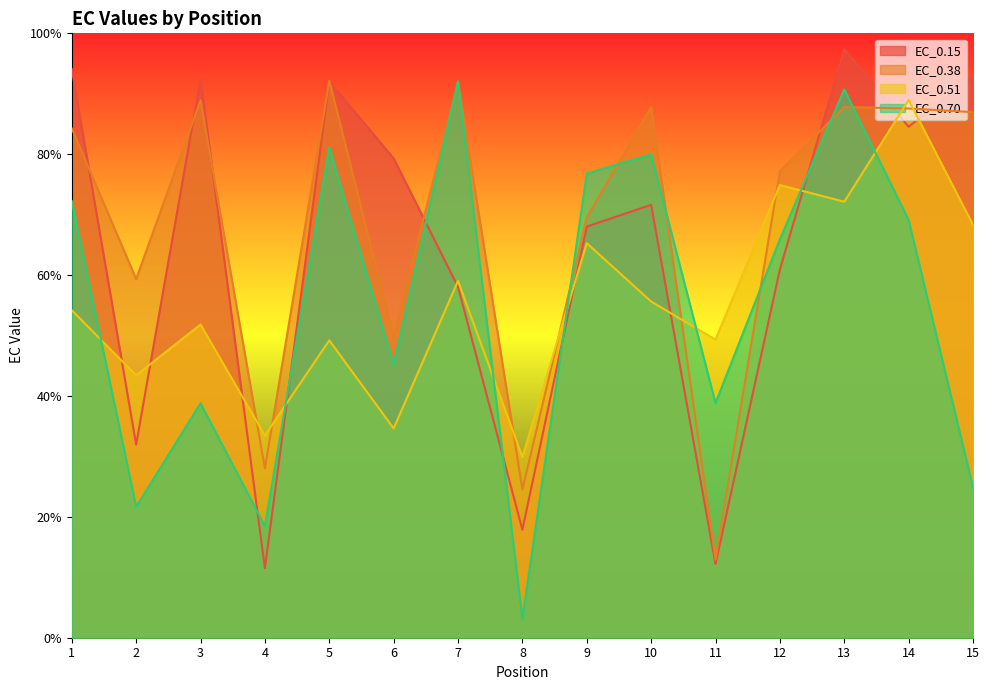

Between 2 and 6, which series saw the biggest shift?

EC_0.15